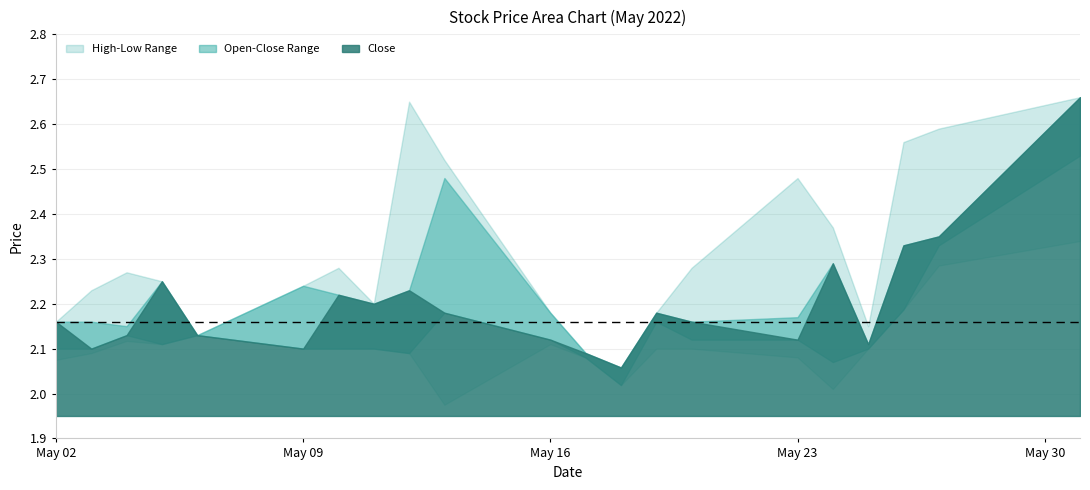

How many data points does each series have?

21